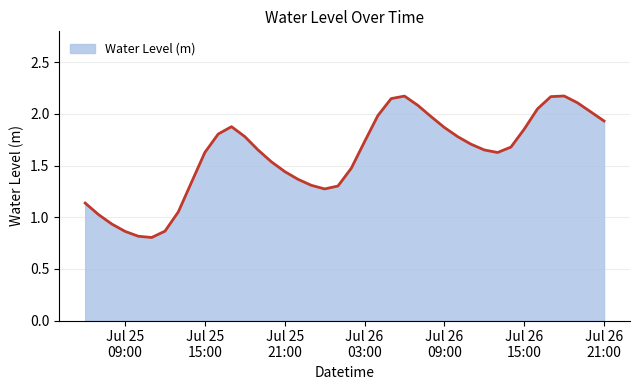

Rank the categories by value from lowest to highest.

2023-07-25 11:00:00, 2023-07-25 10:00:00, 2023-07-25 09:00:00, 2023-07-25 12:00:00, 2023-07-25 08:00:00, 2023-07-25 07:00:00, 2023-07-25 13:00:00, 2023-07-25 06:00:00, 2023-07-26 00:00:00, 2023-07-26 01:00:00, 2023-07-25 23:00:00, 2023-07-25 14:00:00, 2023-07-25 22:00:00, 2023-07-25 21:00:00, 2023-07-26 02:00:00, 2023-07-25 20:00:00, 2023-07-26 13:00:00, 2023-07-25 15:00:00, 2023-07-25 19:00:00, 2023-07-26 12:00:00, 2023-07-26 14:00:00, 2023-07-26 11:00:00, 2023-07-26 03:00:00, 2023-07-26 10:00:00, 2023-07-25 18:00:00, 2023-07-25 16:00:00, 2023-07-26 15:00:00, 2023-07-26 09:00:00, 2023-07-25 17:00:00, 2023-07-26 21:00:00, 2023-07-26 08:00:00, 2023-07-26 04:00:00, 2023-07-26 20:00:00, 2023-07-26 16:00:00, 2023-07-26 07:00:00, 2023-07-26 19:00:00, 2023-07-26 05:00:00, 2023-07-26 17:00:00, 2023-07-26 06:00:00, 2023-07-26 18:00:00